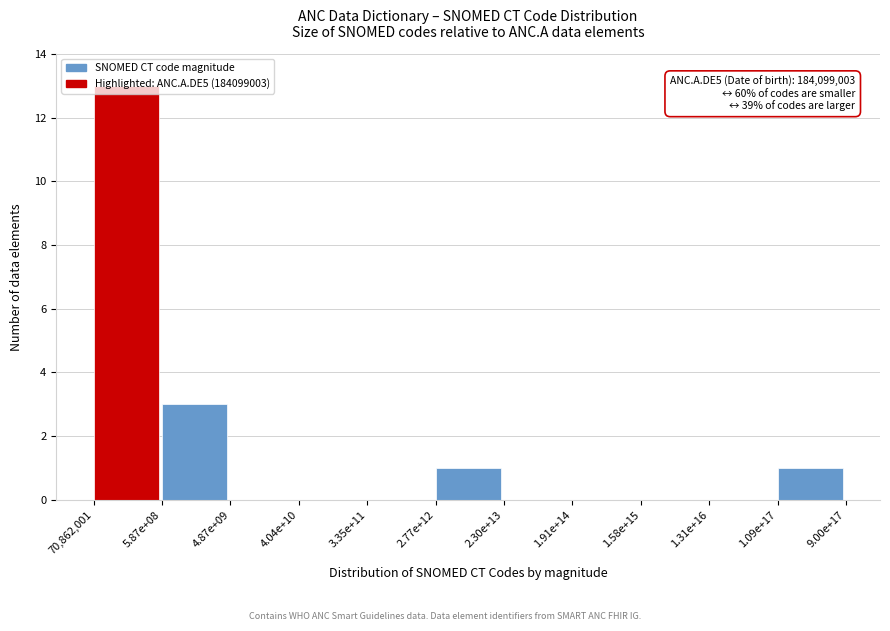

True or false: the data shows 1 at 1.09e+17.

True